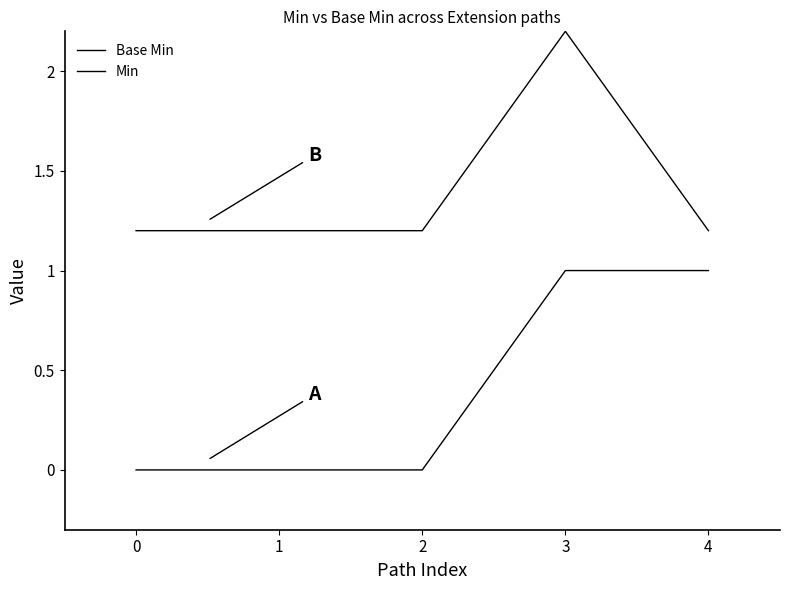

What is the value of the Min point at the 5th from the left?

1.2